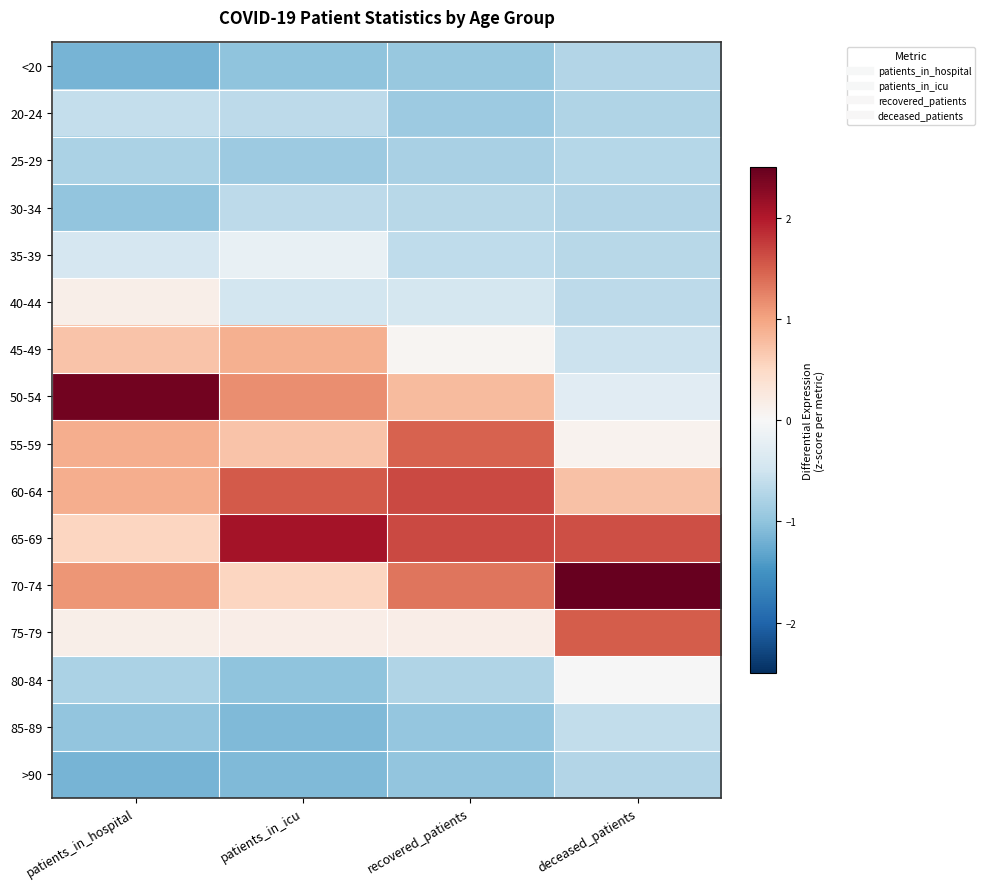

Reading left to right, list all the values displayed in this chart.

<20: patients_in_hospital=-1.2	patients_in_icu=-1.0	recovered_patients=-1.0	deceased_patients=-0.7
20-24: patients_in_hospital=-0.6	patients_in_icu=-0.6	recovered_patients=-0.9	deceased_patients=-0.7
25-29: patients_in_hospital=-0.8	patients_in_icu=-0.9	recovered_patients=-0.8	deceased_patients=-0.7
30-34: patients_in_hospital=-1.0	patients_in_icu=-0.6	recovered_patients=-0.7	deceased_patients=-0.7
35-39: patients_in_hospital=-0.4	patients_in_icu=-0.2	recovered_patients=-0.6	deceased_patients=-0.7
40-44: patients_in_hospital=0.2	patients_in_icu=-0.5	recovered_patients=-0.4	deceased_patients=-0.7
45-49: patients_in_hospital=0.7	patients_in_icu=0.9	recovered_patients=0.1	deceased_patients=-0.5
50-54: patients_in_hospital=2.4	patients_in_icu=1.2	recovered_patients=0.8	deceased_patients=-0.3
55-59: patients_in_hospital=0.9	patients_in_icu=0.7	recovered_patients=1.5	deceased_patients=0.1
60-64: patients_in_hospital=0.9	patients_in_icu=1.5	recovered_patients=1.6	deceased_patients=0.7
65-69: patients_in_hospital=0.5	patients_in_icu=2.1	recovered_patients=1.6	deceased_patients=1.6
70-74: patients_in_hospital=1.1	patients_in_icu=0.5	recovered_patients=1.3	deceased_patients=2.5
75-79: patients_in_hospital=0.2	patients_in_icu=0.2	recovered_patients=0.2	deceased_patients=1.5
80-84: patients_in_hospital=-0.8	patients_in_icu=-1.0	recovered_patients=-0.7	deceased_patients=-0.0
85-89: patients_in_hospital=-1.0	patients_in_icu=-1.1	recovered_patients=-1.0	deceased_patients=-0.6
>90: patients_in_hospital=-1.2	patients_in_icu=-1.1	recovered_patients=-1.0	deceased_patients=-0.7